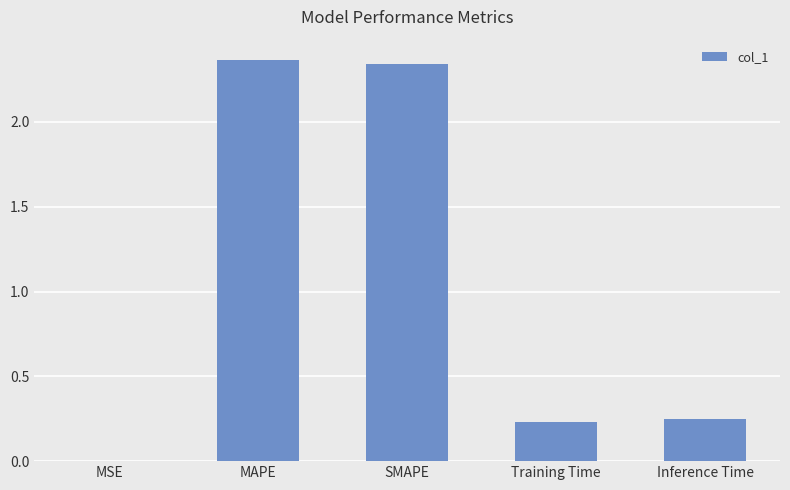

What is the sum of all values?

5.2